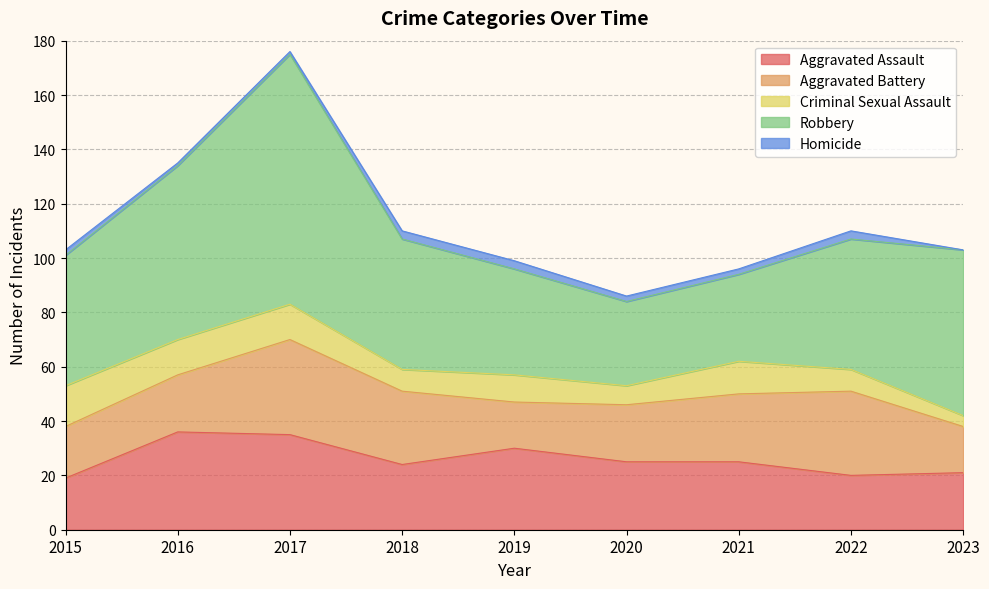

The value of Aggravated Assault at 2023 is 21. True or false?

True